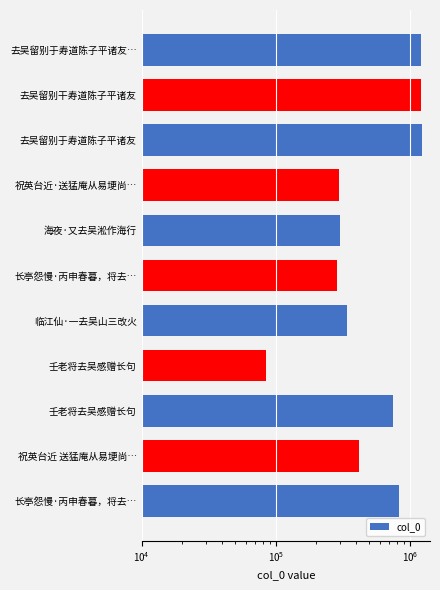

What is the value of the 6th bar from the left?

287176